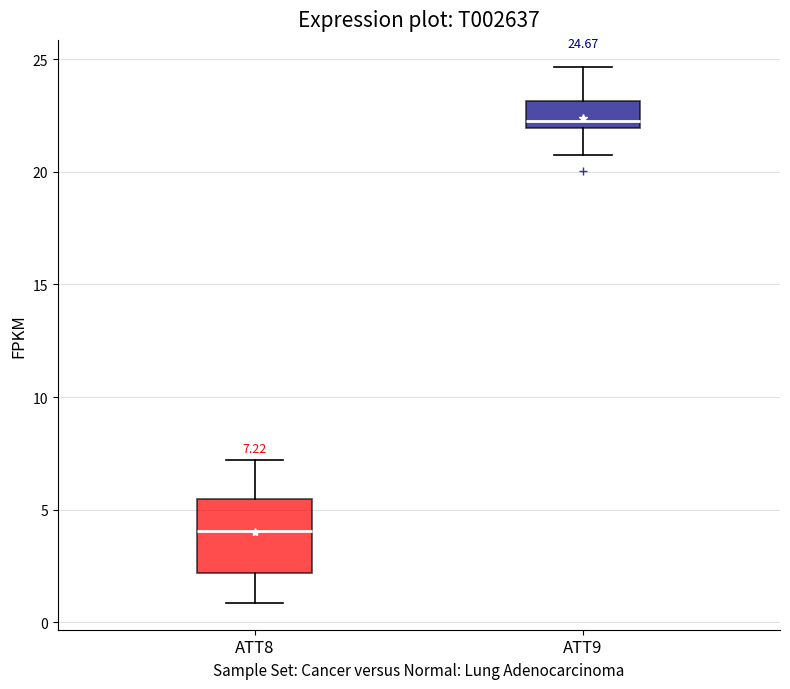

Comparing the boxes themselves (not the whiskers), which one is the tallest?

ATT8